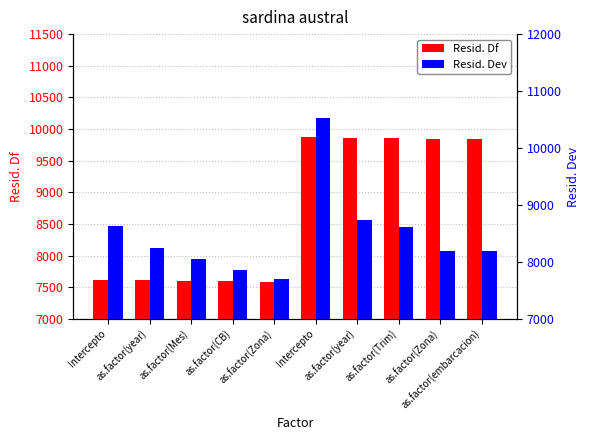

What is the label of the 4th bar from the right?

as.factor(year)